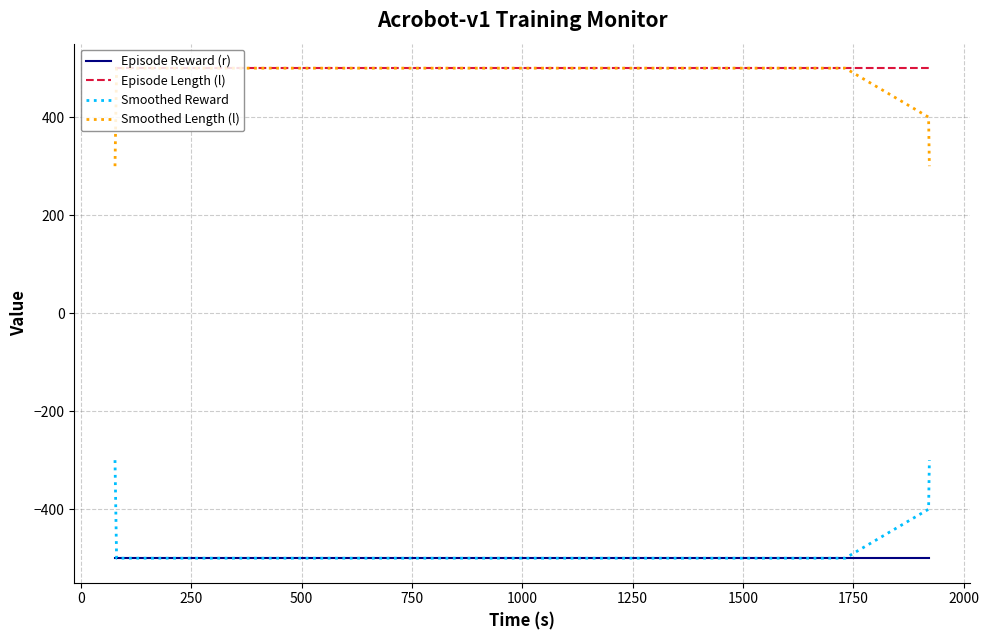

True or false: Smoothed Length (l) and Smoothed Reward cross at least once.

False